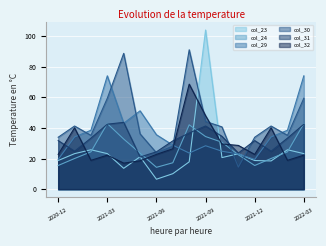

Reading left to right, transcribe all the data shown in this chart.

col_23: 2020-12=18.7	2021-01=23.2	2021-02=25.7	2021-03=23.2	2021-04=13.6	2021-05=21.2	2021-06=6.5	2021-07=10.1	2021-08=17.9	2021-09=104.0	2021-10=20.6	2021-11=23.1	2021-12=18.7	2022-01=18.4	2022-02=25.7	2022-03=23.2
col_24: 2020-12=15.5	2021-01=20.0	2021-02=24.4	2021-03=42.8	2021-04=32.7	2021-05=23.5	2021-06=14.3	2021-07=17.3	2021-08=42.0	2021-09=34.4	2021-10=30.7	2021-11=22.5	2021-12=15.5	2022-01=20.0	2022-02=24.4	2022-03=42.8
col_29: 2020-12=19.4	2021-01=34.1	2021-02=38.5	2021-03=74.0	2021-04=43.1	2021-05=51.2	2021-06=35.5	2021-07=28.8	2021-08=23.6	2021-09=28.4	2021-10=24.8	2021-11=23.0	2021-12=19.4	2022-01=34.1	2022-02=38.5	2022-03=74.0
col_30: 2020-12=33.9	2021-01=41.3	2021-02=35.2	2021-03=59.4	2021-04=88.7	2021-05=36.1	2021-06=23.7	2021-07=28.2	2021-08=91.0	2021-09=44.3	2021-10=40.7	2021-11=14.4	2021-12=33.9	2022-01=41.3	2022-02=35.2	2022-03=59.4
col_31: 2020-12=31.7	2021-01=24.8	2021-02=33.3	2021-03=42.4	2021-04=43.6	2021-05=21.0	2021-06=24.4	2021-07=31.5	2021-08=36.7	2021-09=41.3	2021-10=34.5	2021-11=23.6	2021-12=31.7	2022-01=24.8	2022-02=33.3	2022-03=42.4
col_32: 2020-12=22.7	2021-01=40.1	2021-02=18.8	2021-03=22.2	2021-04=17.0	2021-05=18.5	2021-06=22.7	2021-07=26.4	2021-08=68.6	2021-09=48.0	2021-10=29.5	2021-11=28.6	2021-12=22.7	2022-01=40.1	2022-02=18.8	2022-03=22.2